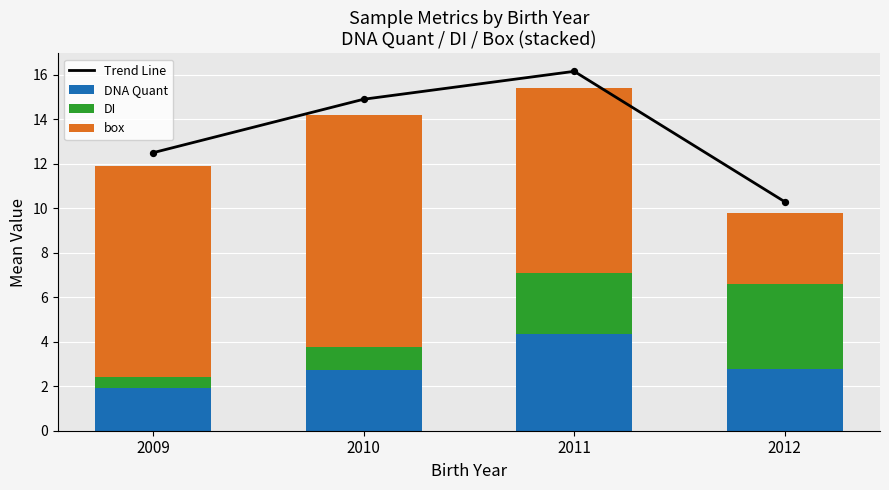

What is the total value across all series at 2010?

29.1